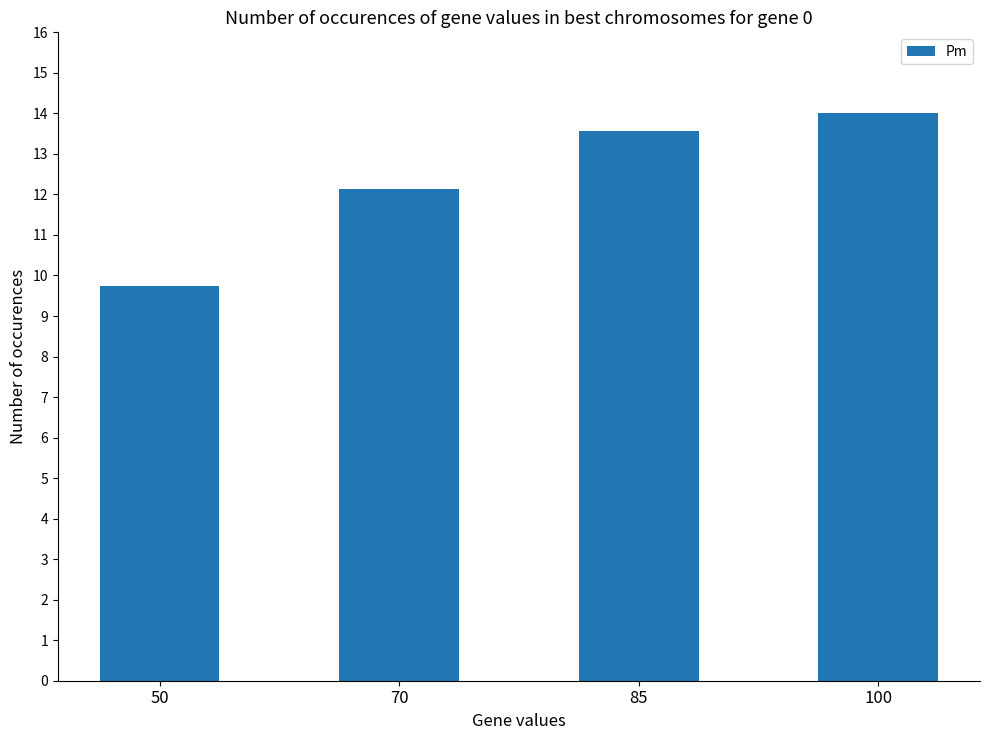

Count the number of categories in the chart.

4